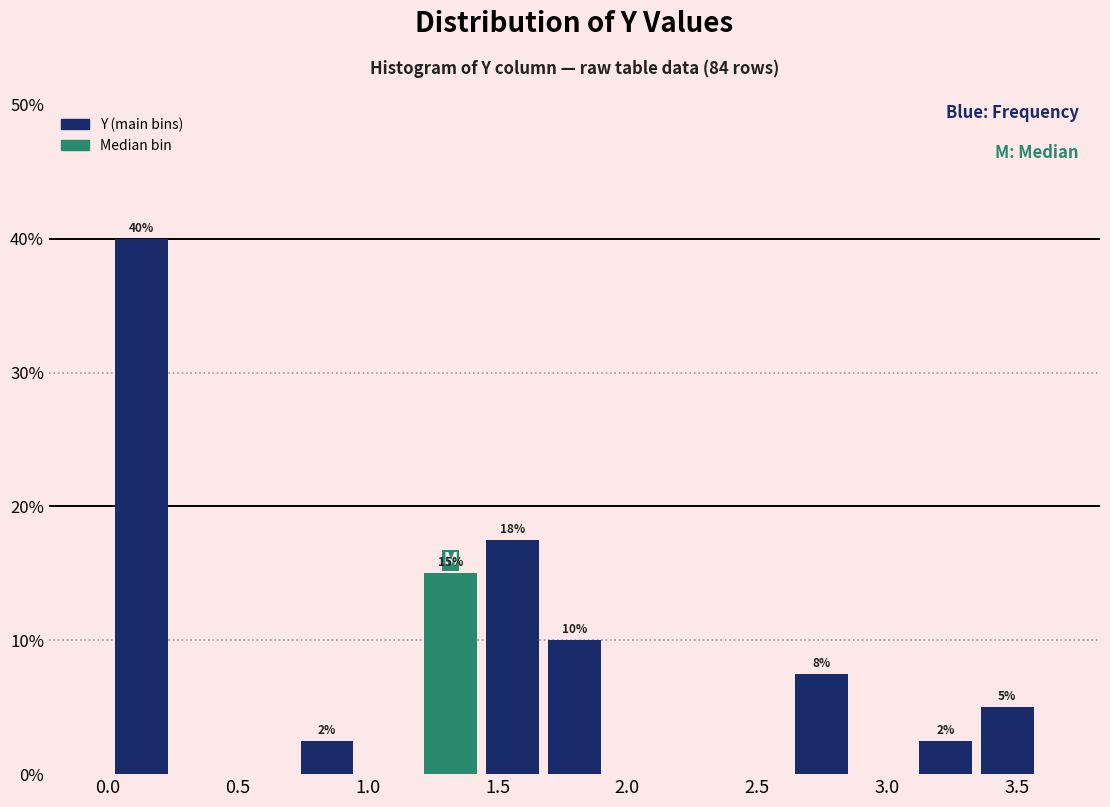

Over which range of the x-axis is the bar tallest?

0.00 to 0.25